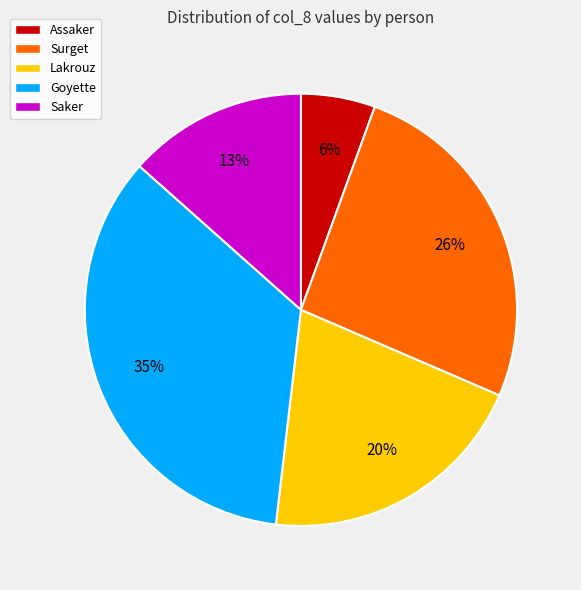

What is the ratio of the value at Goyette to the value at Surget?

1.3